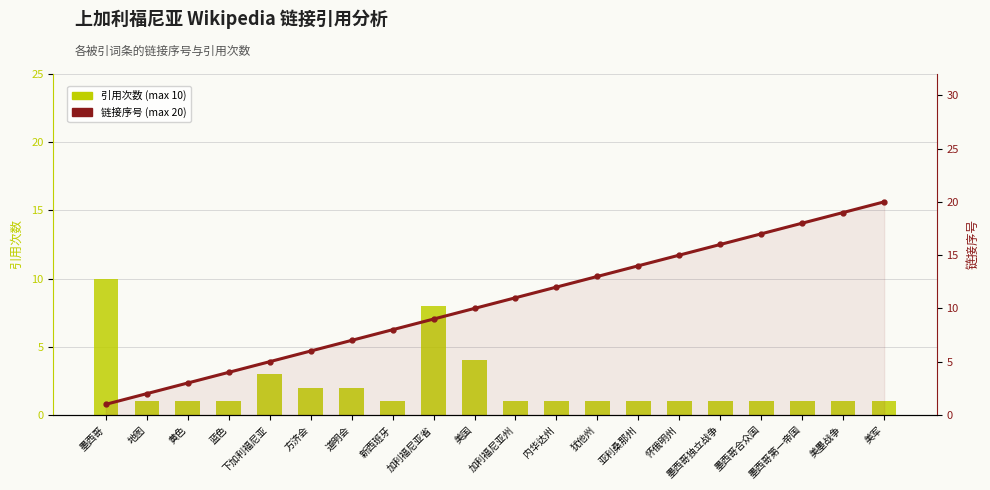

What is the total value across all series at 墨西哥?

11